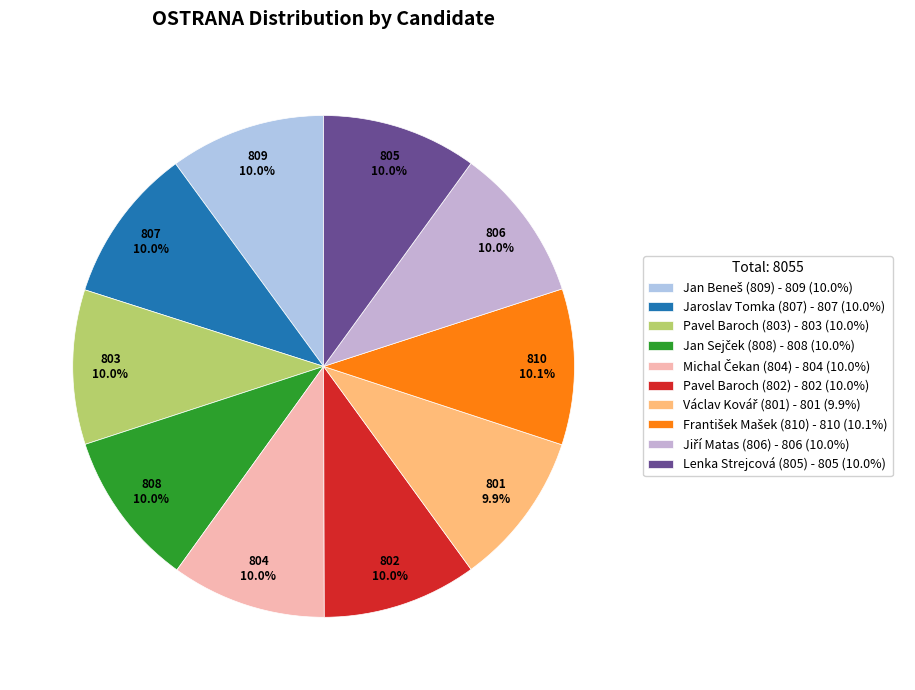

How many segments does this pie chart have?

10